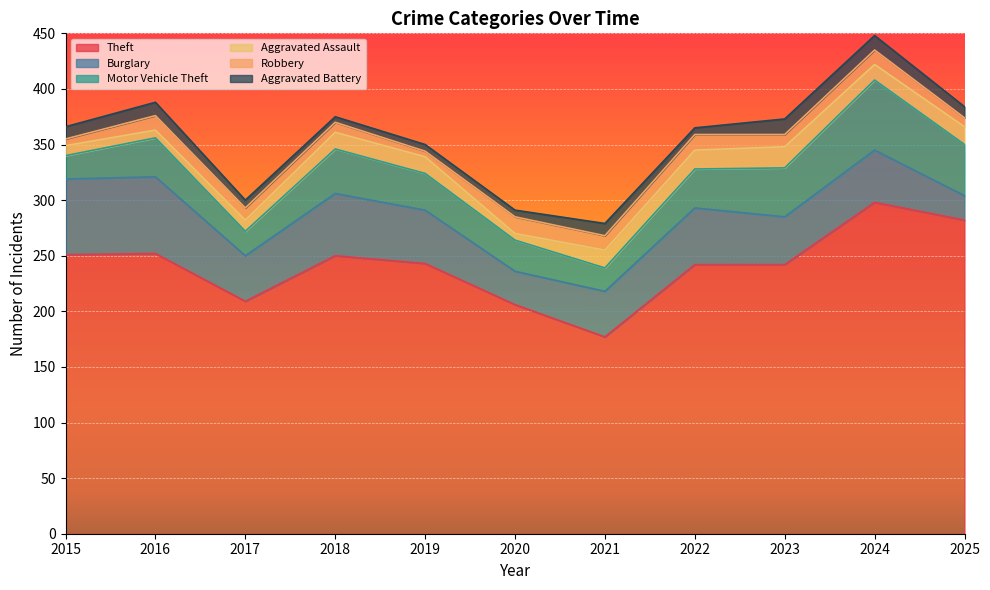

What is the minimum value shown in the chart?

5